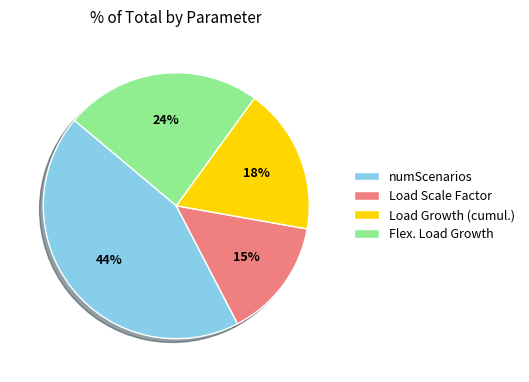

Do numScenarios and Flex. Load Growth together represent more than half of the pie?

Yes